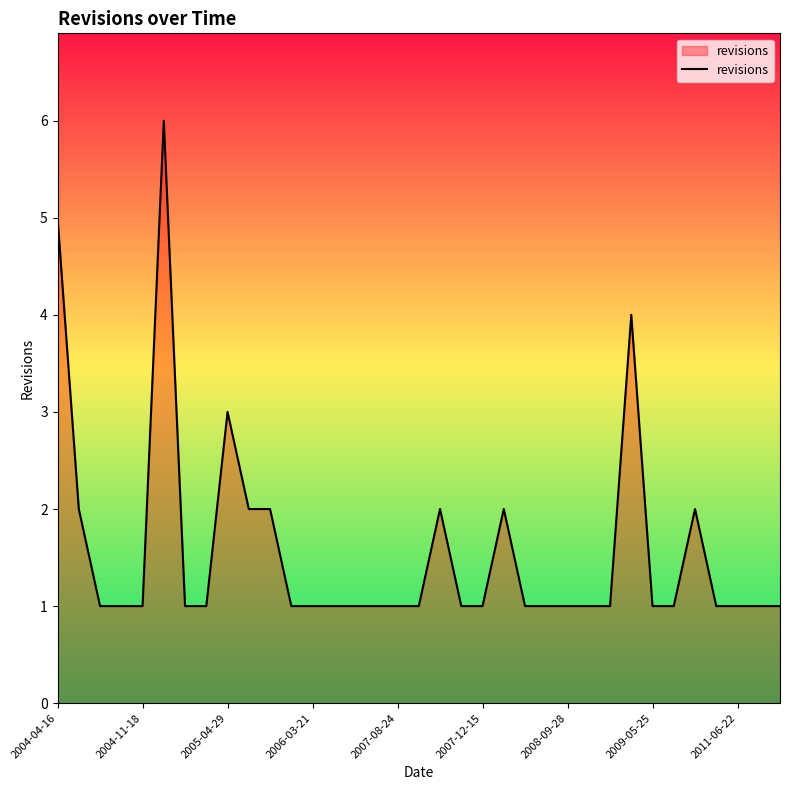

True or false: there are more than 1 points higher than both neighbors.

True